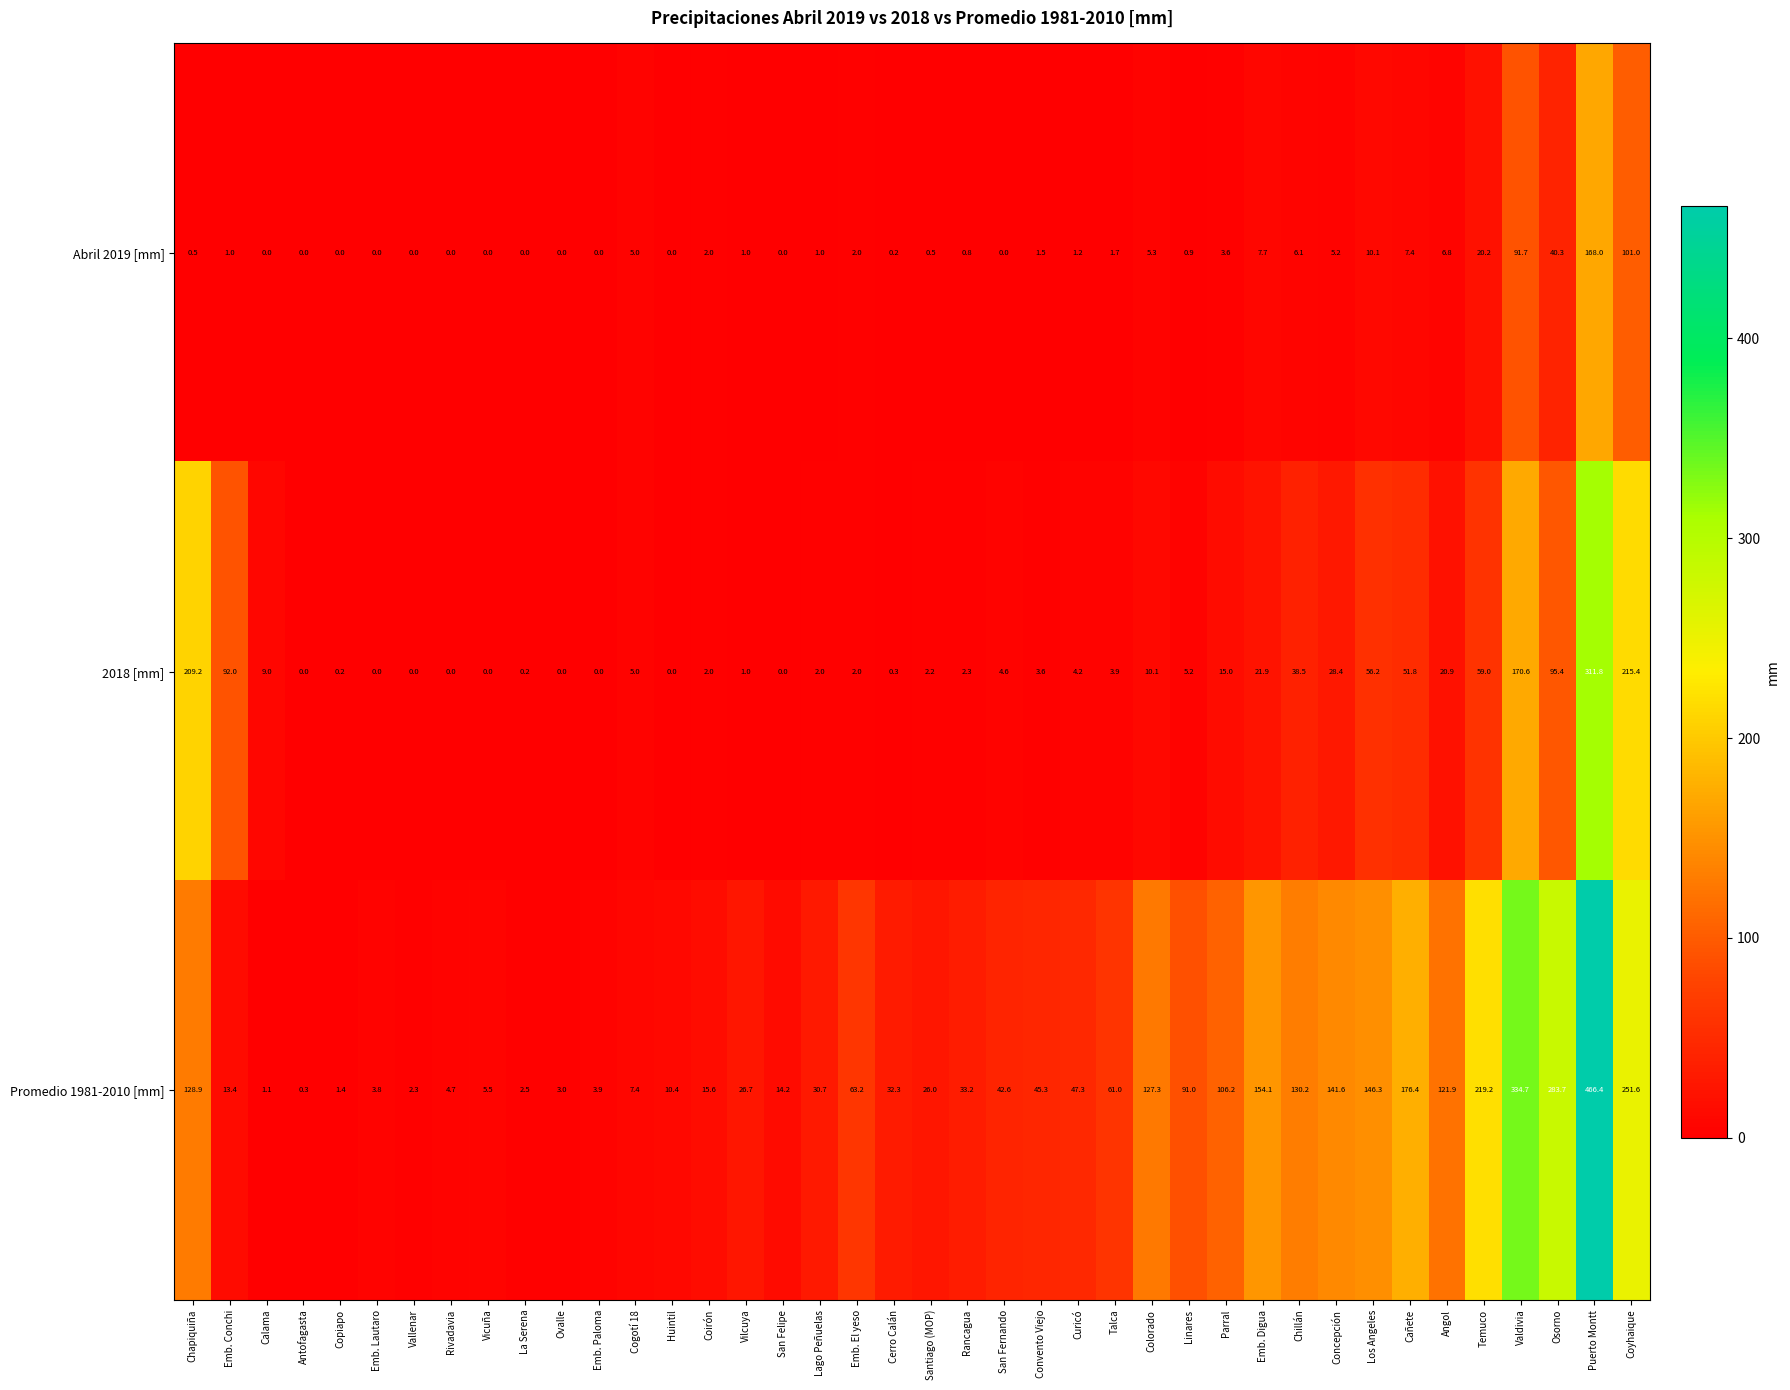

What is the maximum value shown in the chart?

466.4